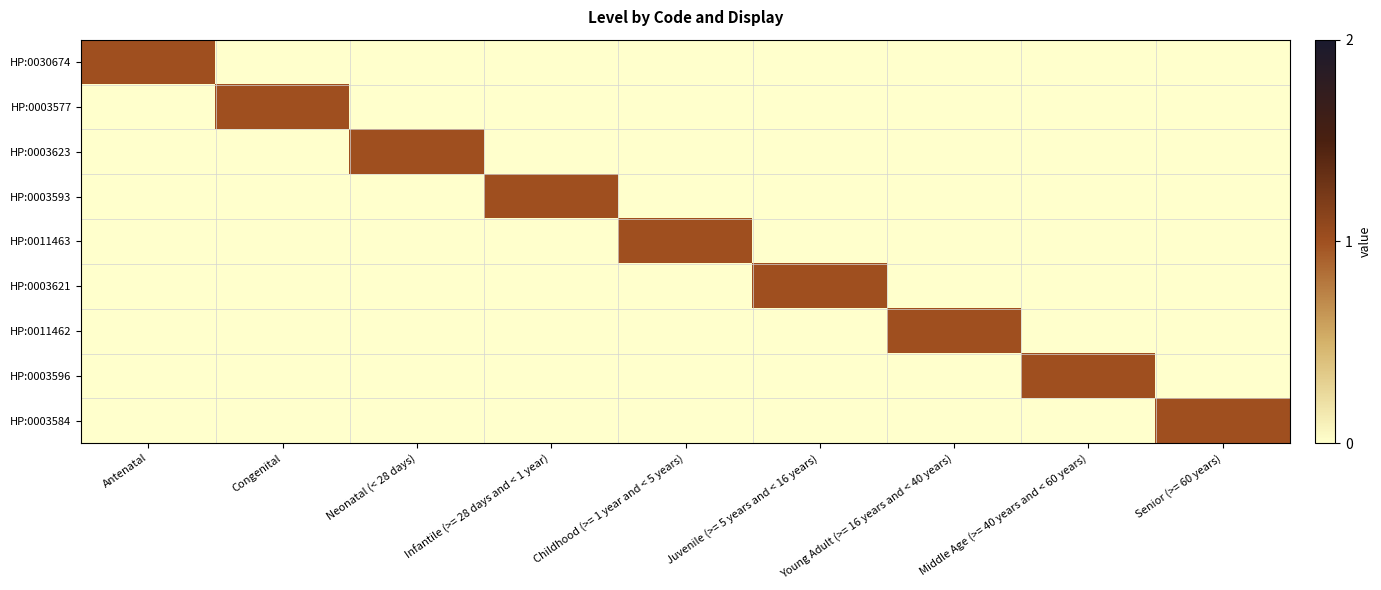

Rank the series at Childhood (>= 1 year and < 5 years) from highest to lowest value.

HP:0011463, HP:0030674, HP:0003577, HP:0003623, HP:0003593, HP:0003621, HP:0011462, HP:0003596, HP:0003584